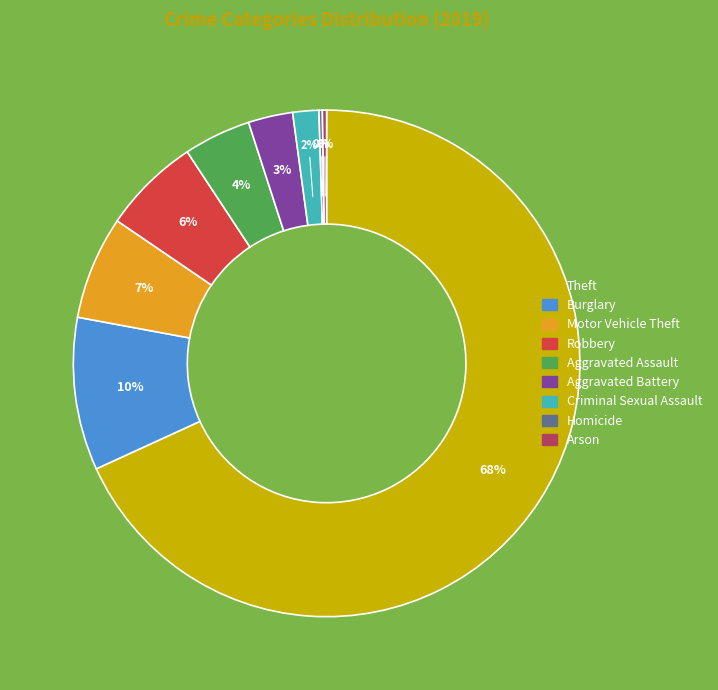

To the nearest percent, what is the difference between the largest and smallest slice percentages?

68%